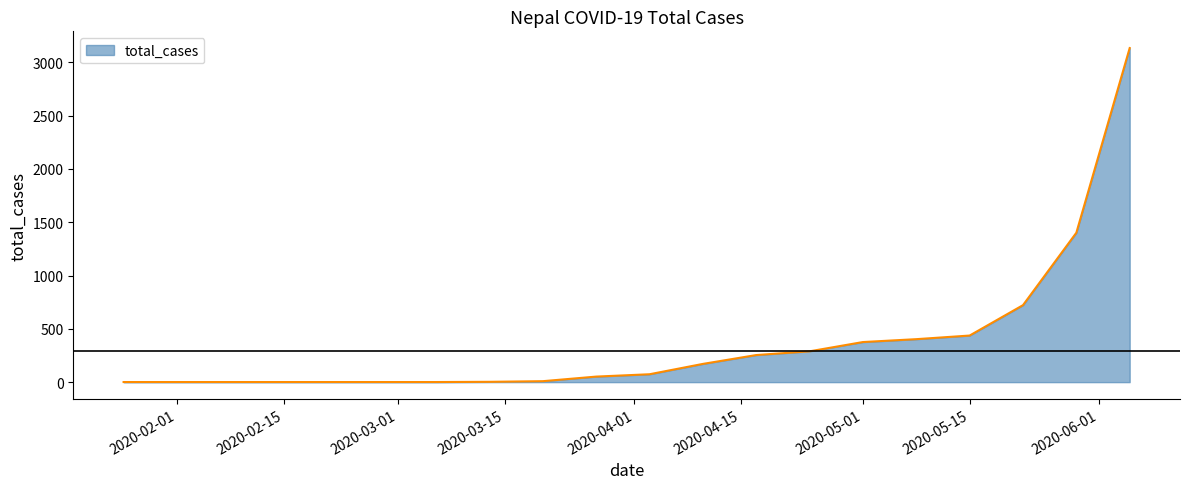

Reading left to right, what are all the values shown in this chart?

2020-01-25=1	2020-01-31=1	2020-02-07=1	2020-02-14=1	2020-02-21=1	2020-02-28=1	2020-03-06=1	2020-03-13=3	2020-03-20=9	2020-03-27=52	2020-04-03=74	2020-04-10=171	2020-04-17=254	2020-04-24=289	2020-05-01=376	2020-05-08=403	2020-05-15=437	2020-05-22=722	2020-05-29=1401	2020-06-05=3133